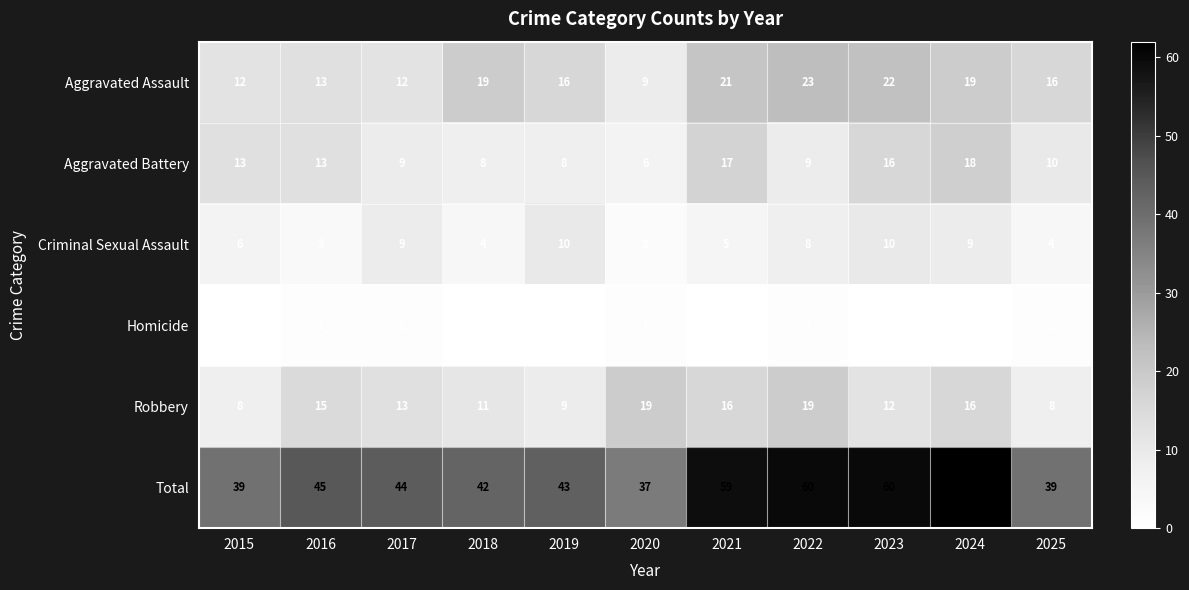

What is the maximum value shown in the chart?

62